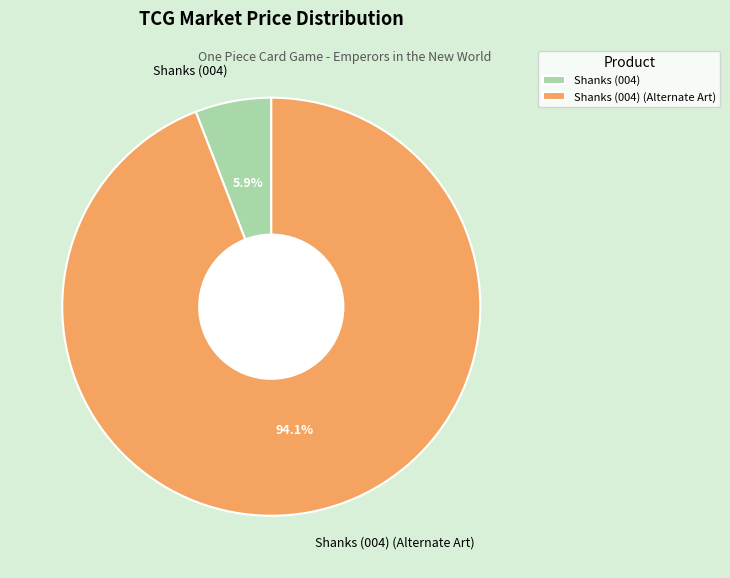

What is the smallest slice in the pie chart?

Shanks (004)